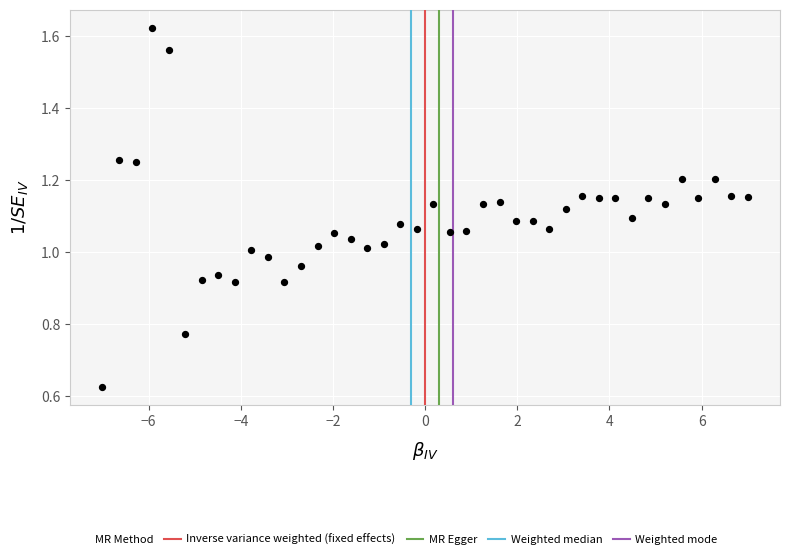

What is the range of X values (max minus min)?

14.0